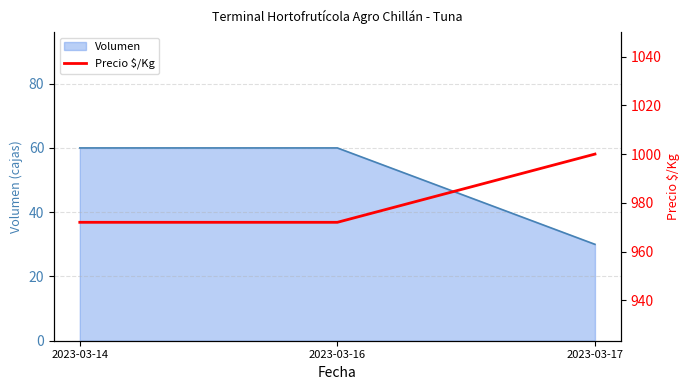

Is it true that the value at 2023-03-14 is 972?

True